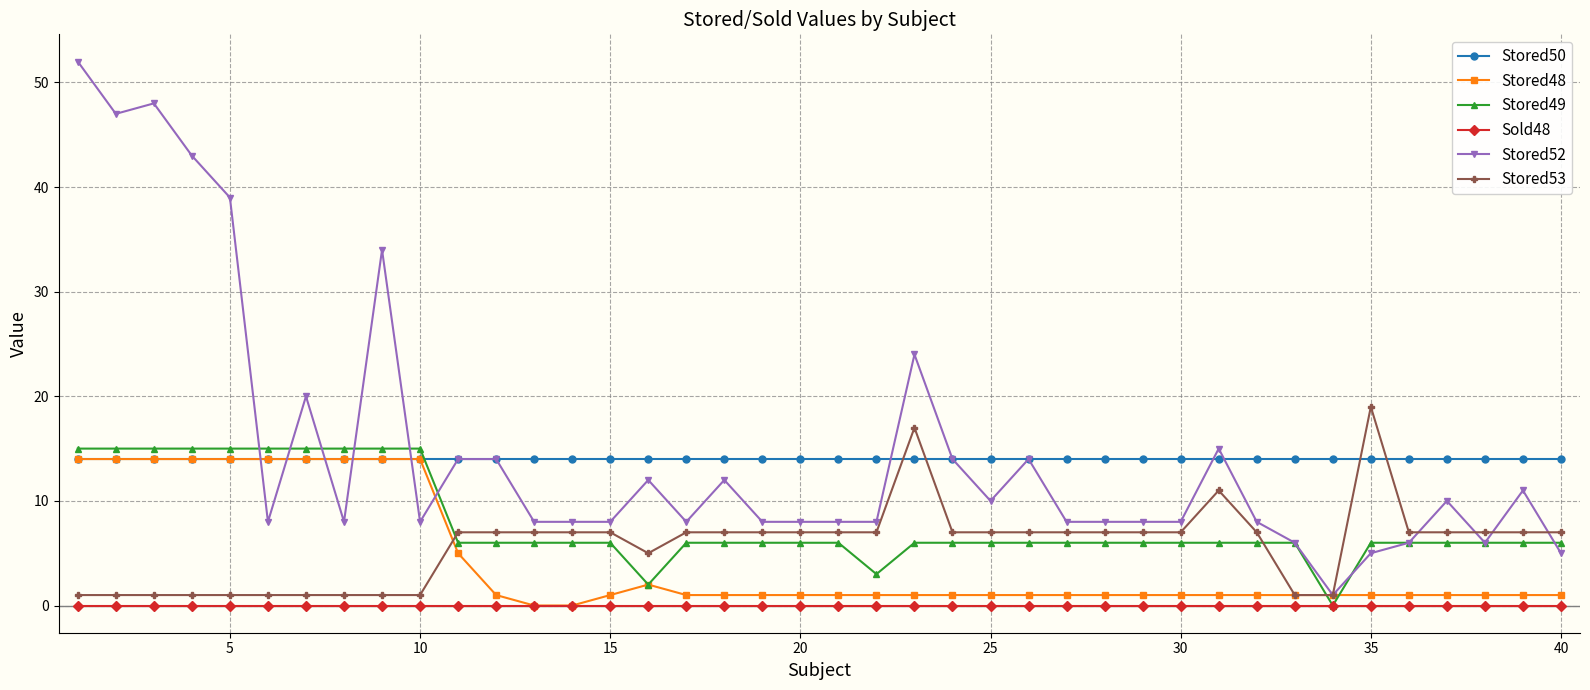

Which series has the widest spread of values?

Stored52